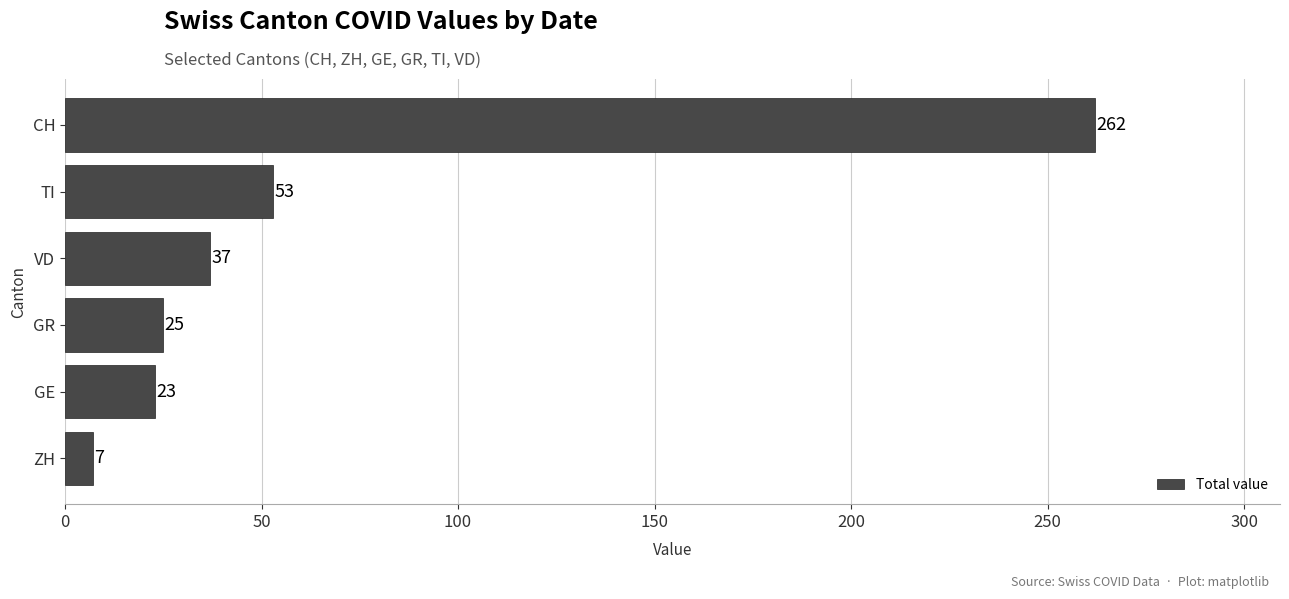

At which category does the chart reach its peak across all series?

CH